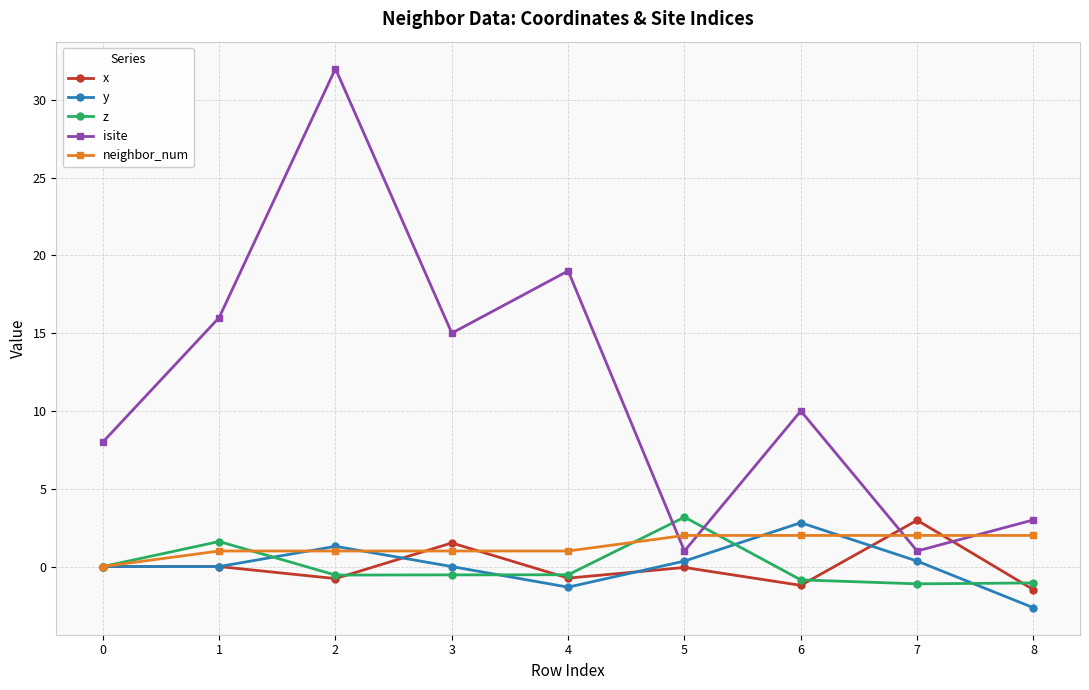

Which series has the widest spread of values?

isite